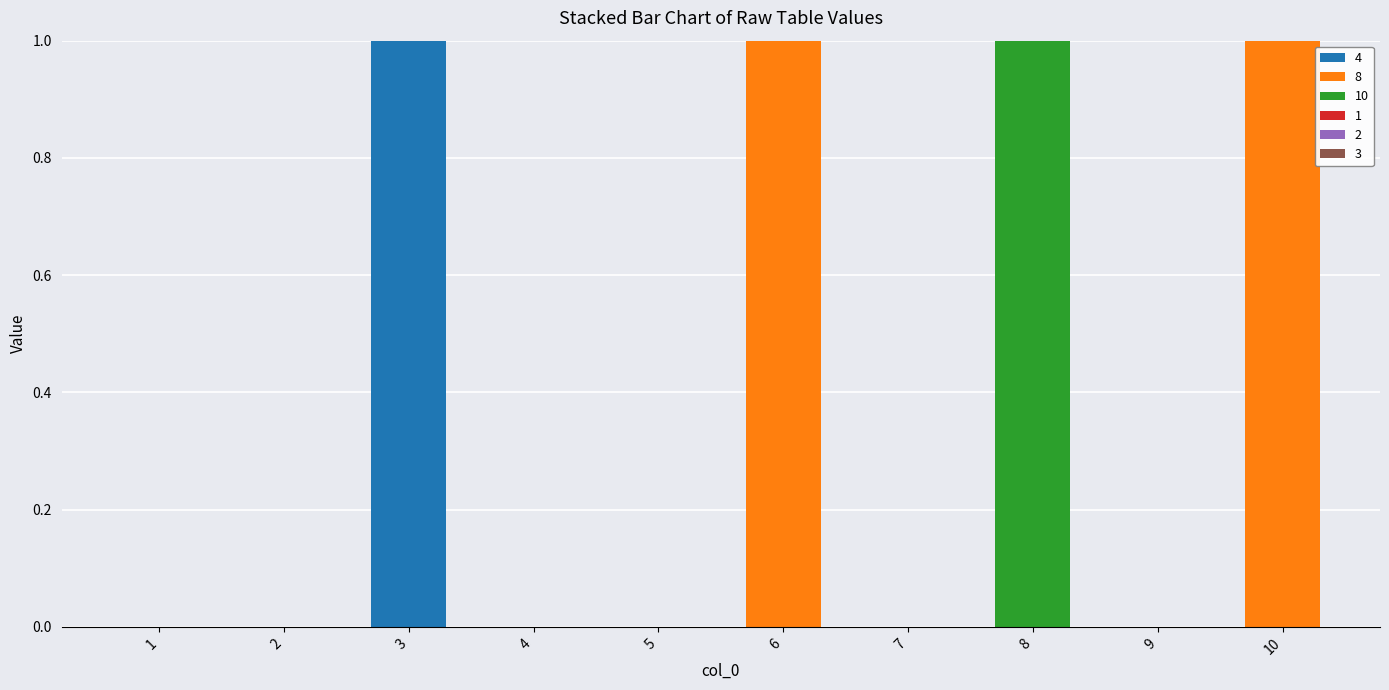

Is it true that 4 equals 0 at 6?

True